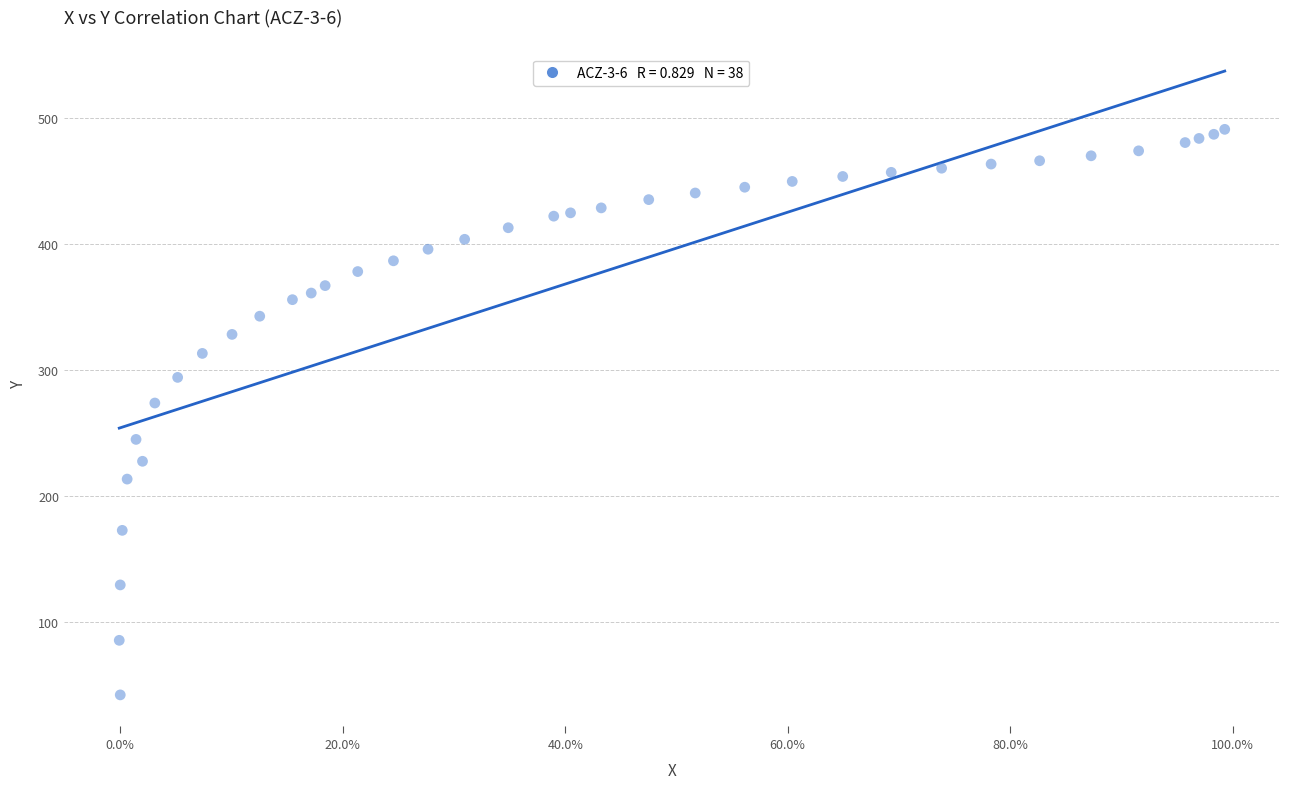

What Y value in the scatter plot is closest to 266?

273.9